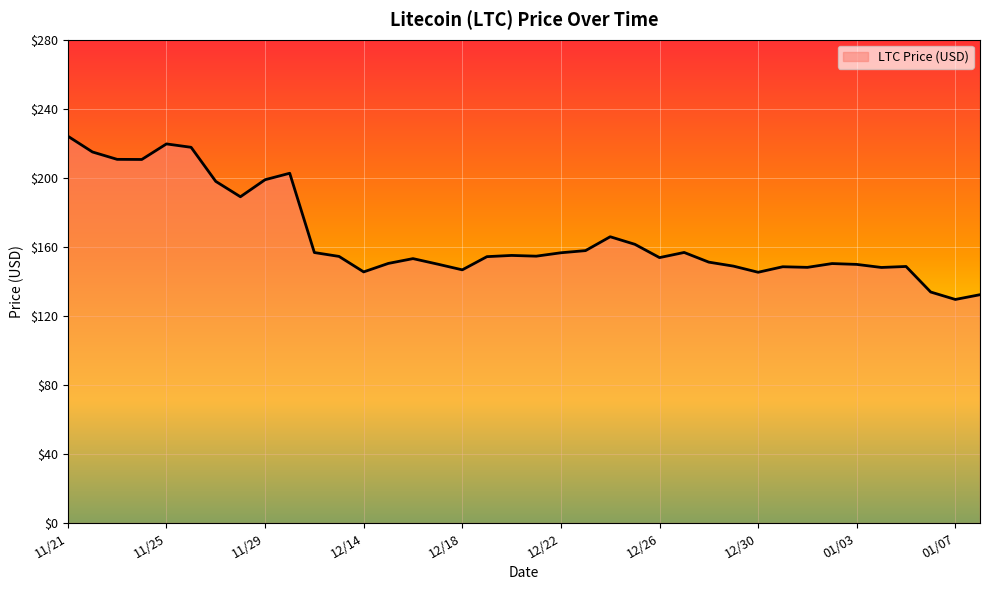

Does the chart display data point markers on the line(s)?

No